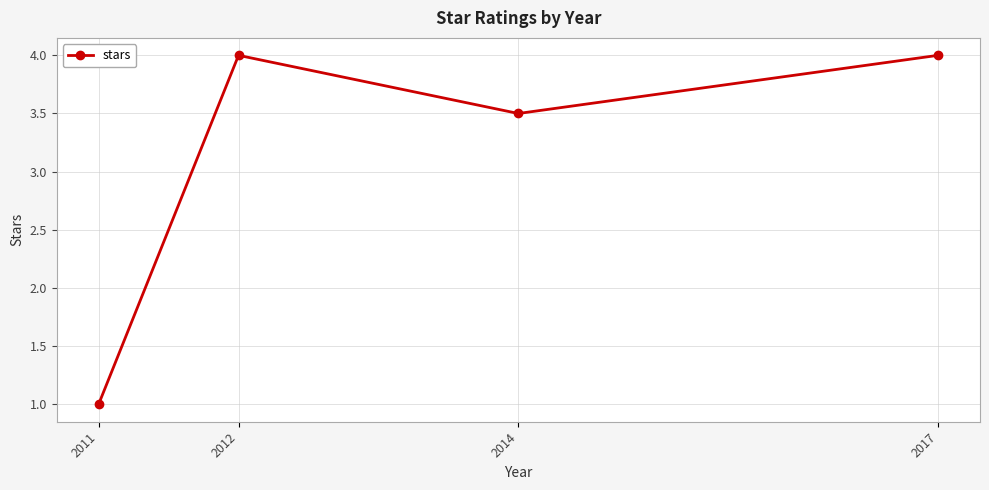

How many values are between 3 and 4?

3